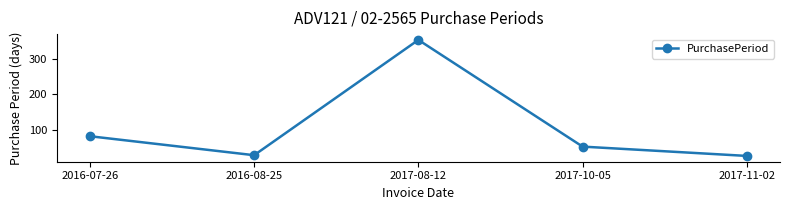

What is the change in value from 2017-10-05 to 2017-11-02?

-26